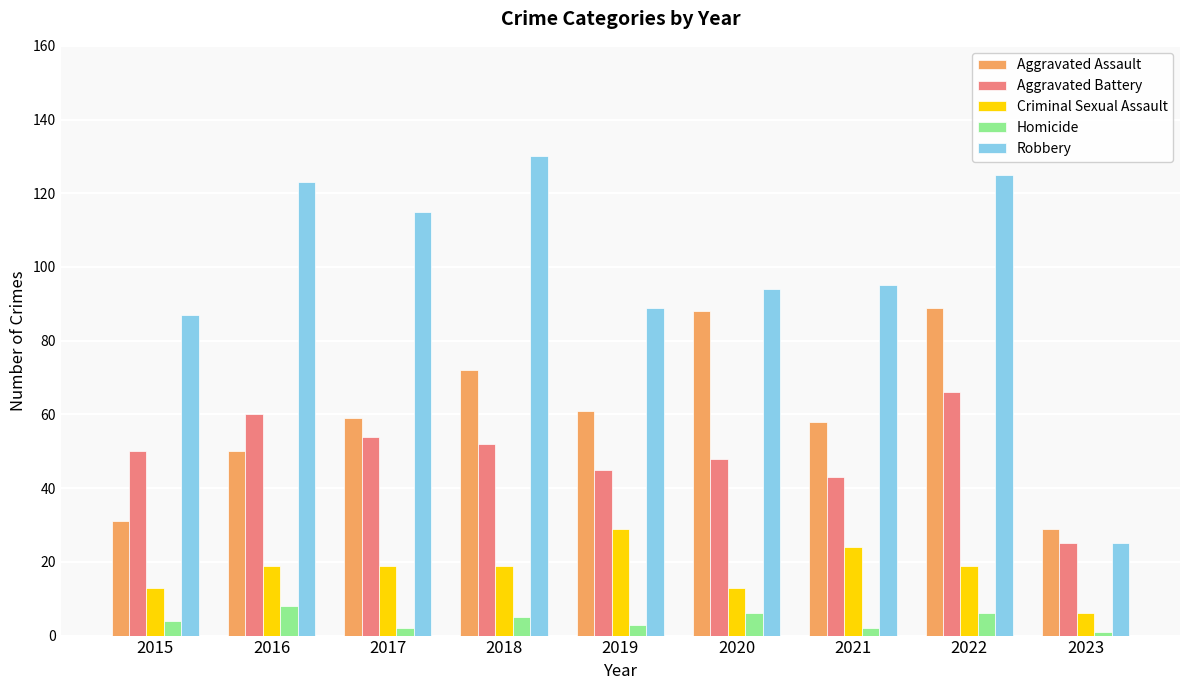

Which series changed the most between 2016 and 2018?

Aggravated Assault